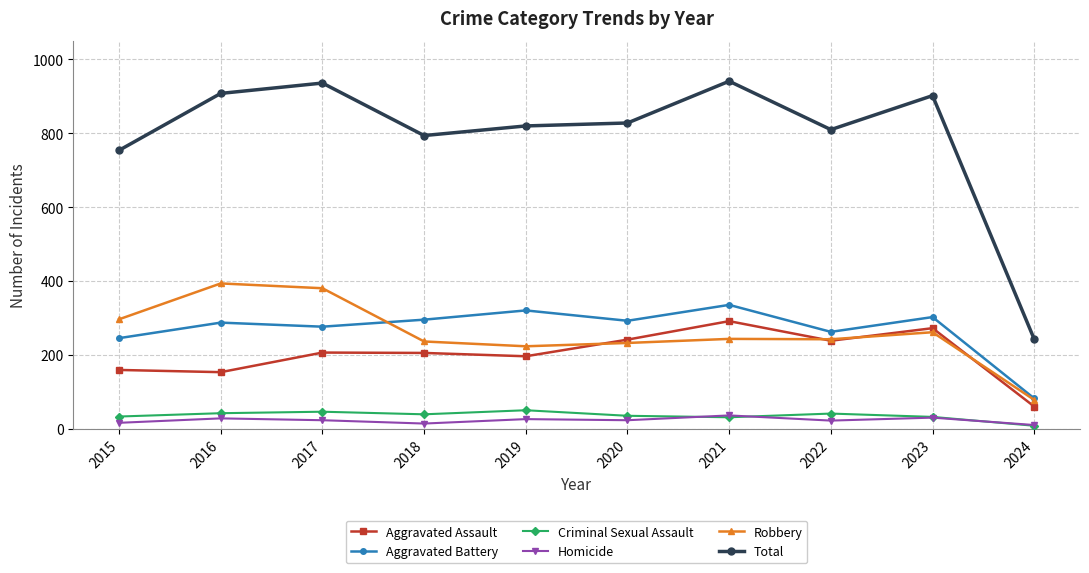

What is the difference between the Total values at 2016 and 2015?

154